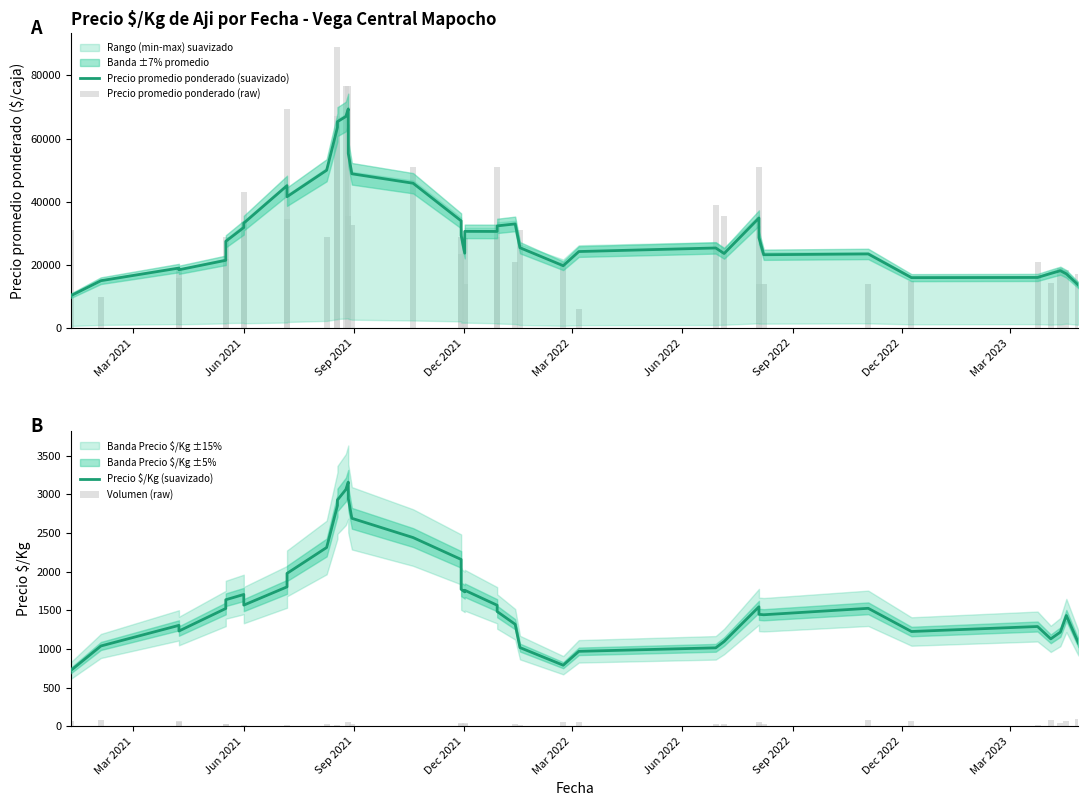

Does the chart contain stacked bars?

No